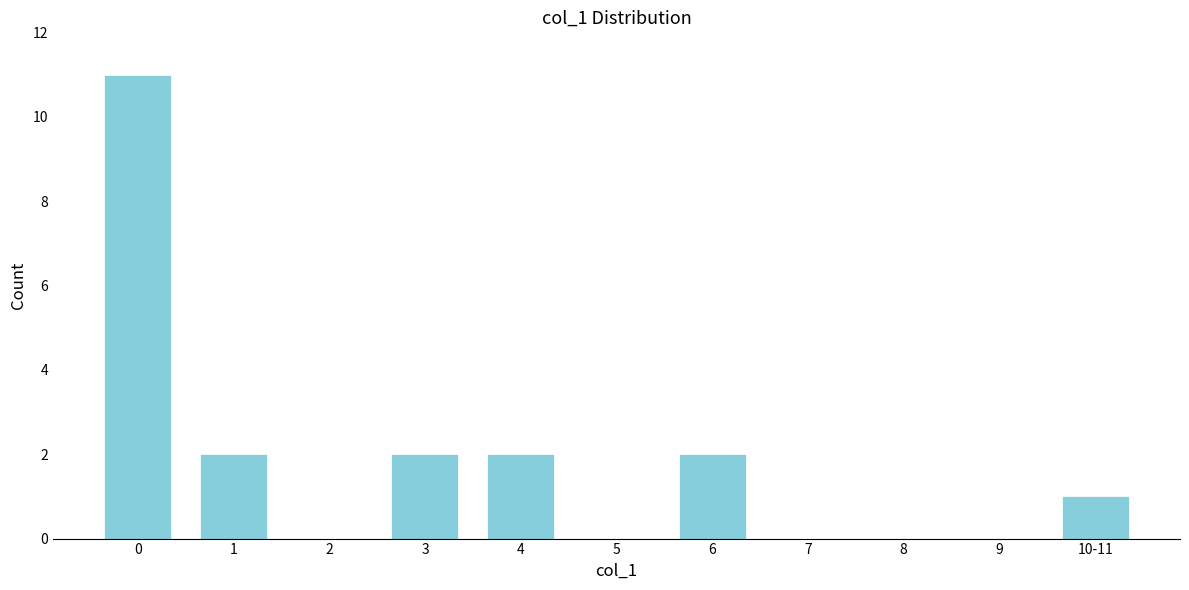

Reading left to right, list all the values displayed in this chart.

0=11	1=2	2=0	3=2	4=2	5=0	6=2	7=0	8=0	9=0	10-11=1